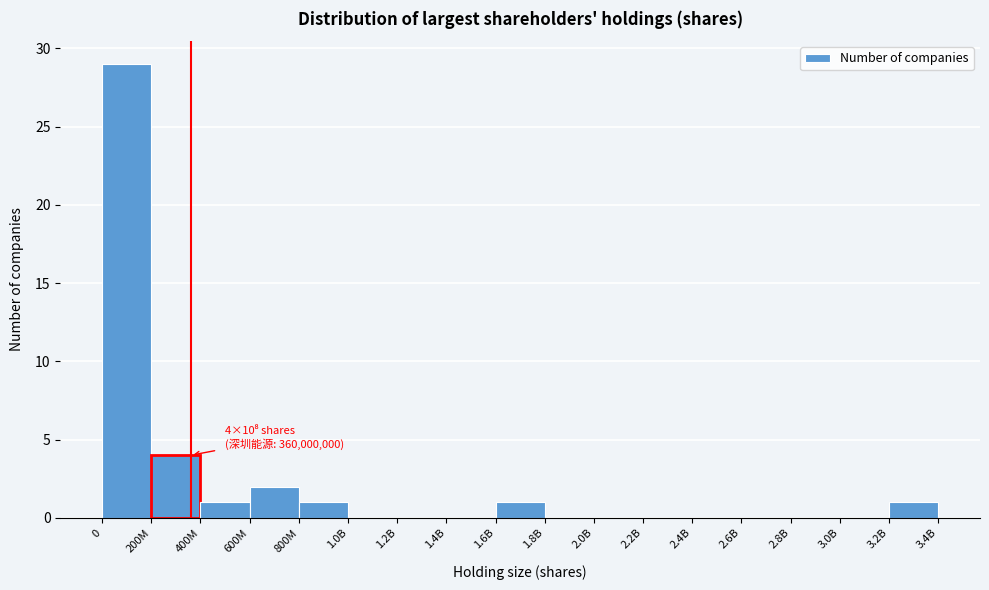

Reading left to right, what are all the values shown in this chart?

0=29	200M=4	400M=1	600M=2	800M=1	1.0B=0	1.2B=0	1.4B=0	1.6B=1	1.8B=0	2.0B=0	2.2B=0	2.4B=0	2.6B=0	2.8B=0	3.0B=0	3.2B=1